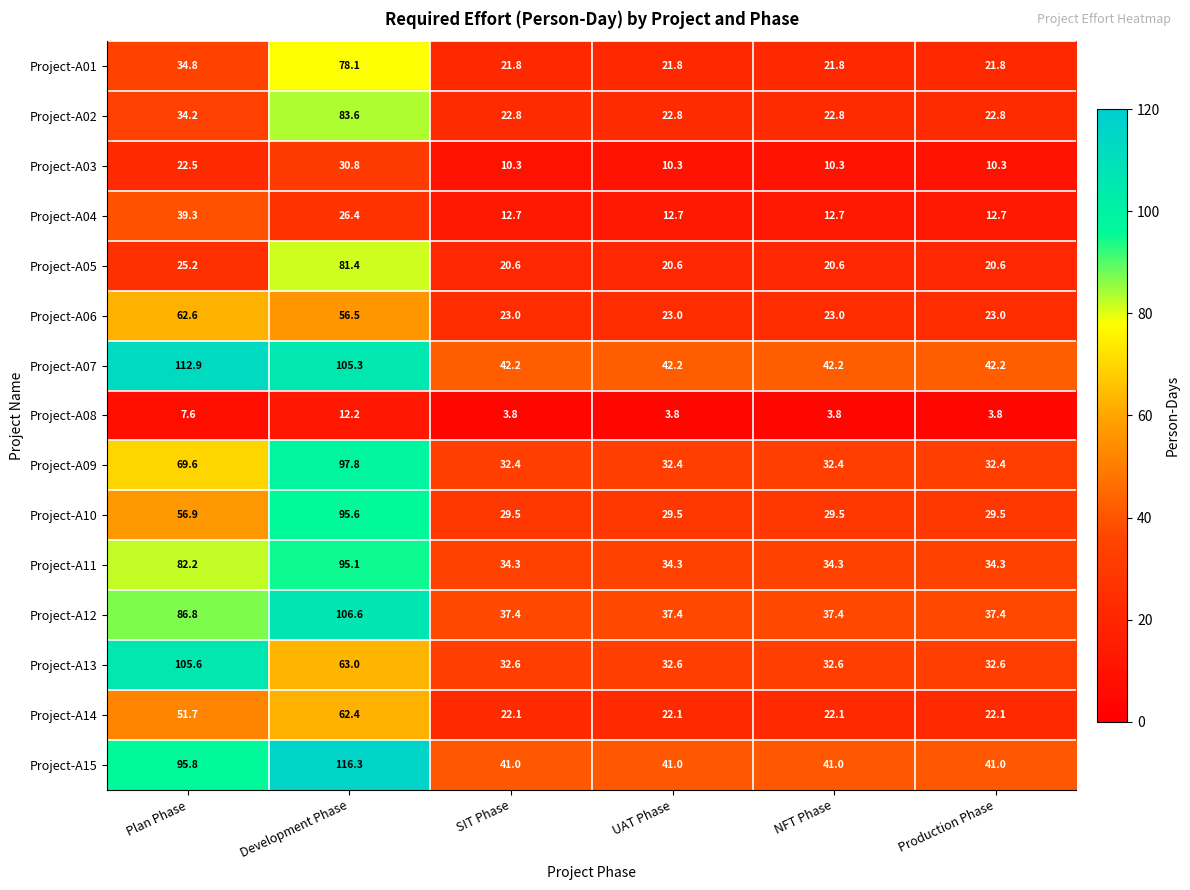

What is the sum of all Project-A04 values?

116.5